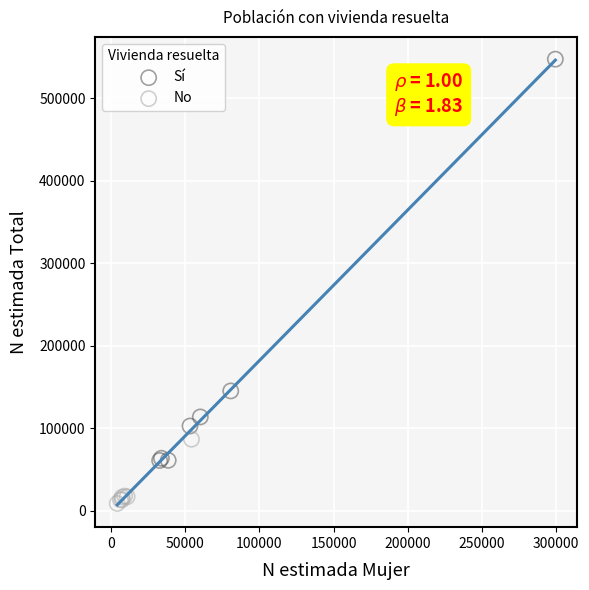

Which series contains the lowest Y value?

No